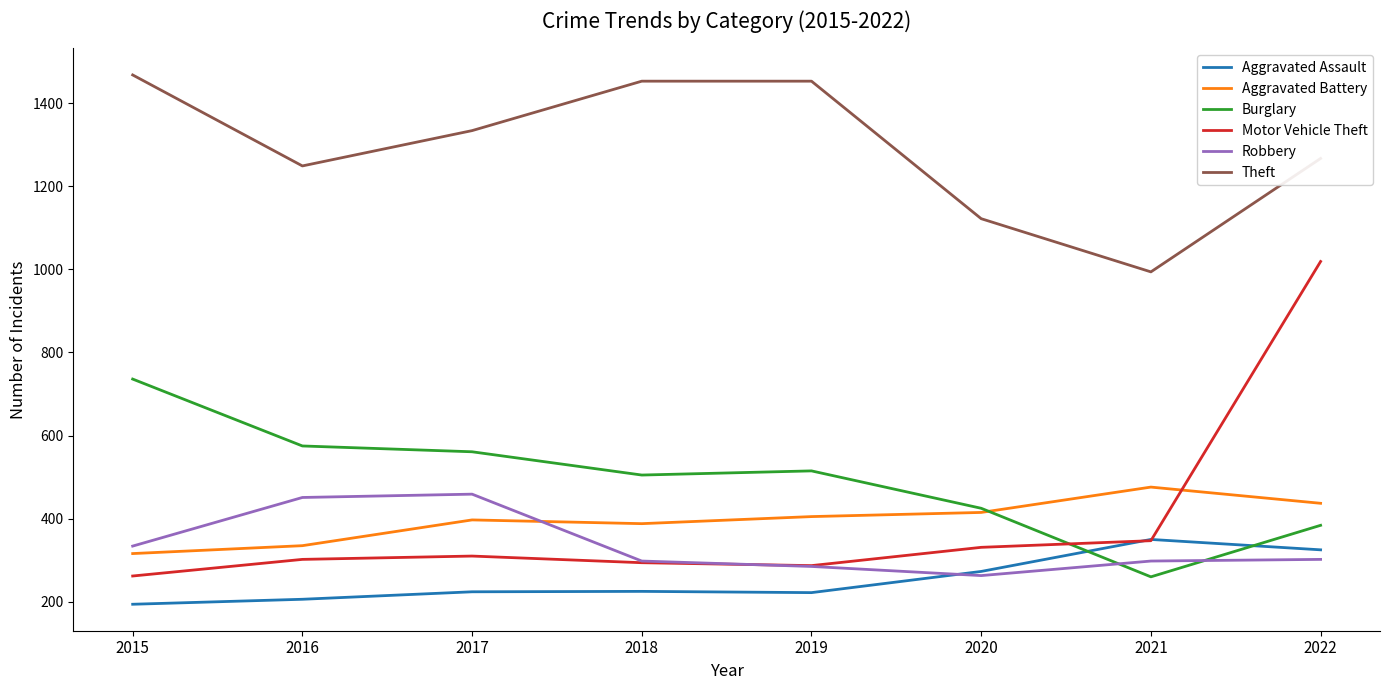

How many intersections are there between Burglary and Robbery?

2